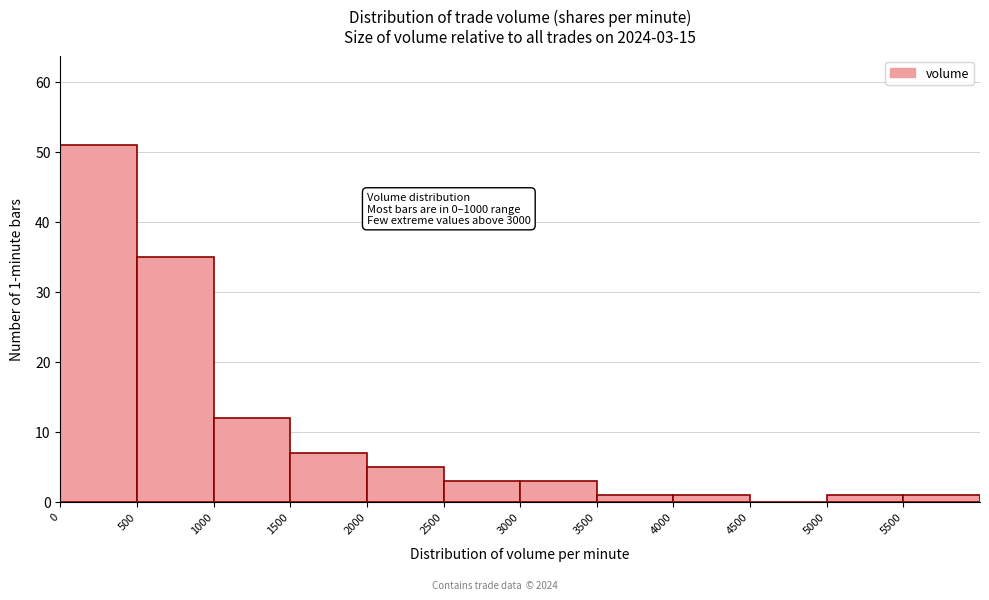

Which range on the x-axis has the tallest bar?

0 to 500